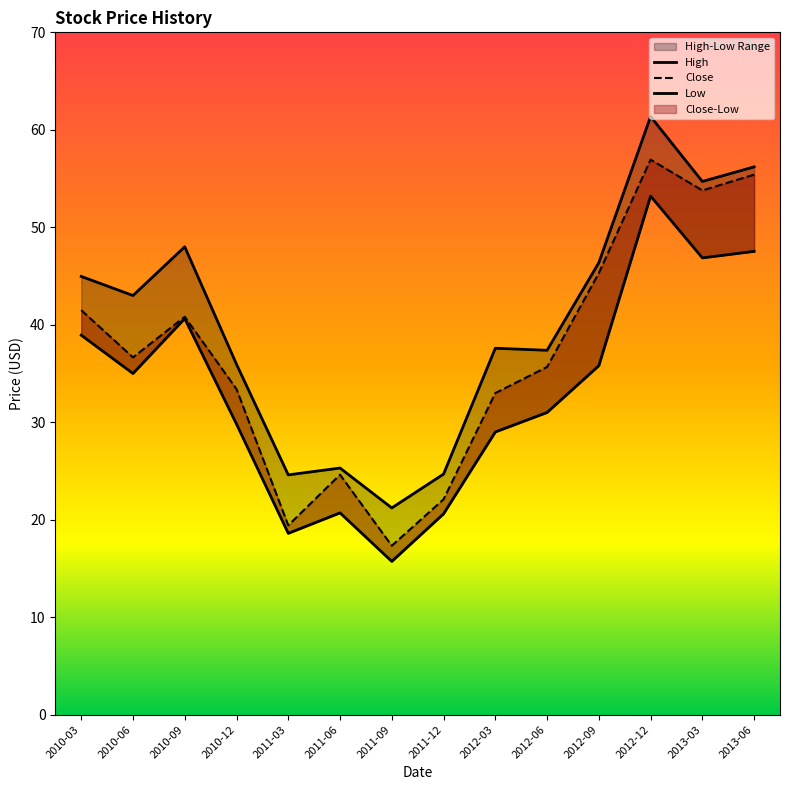

What is the sum of all High values?

561.3